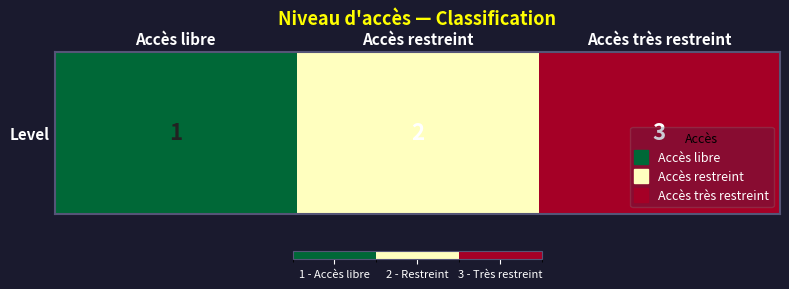

Count the number of data series in this chart.

1